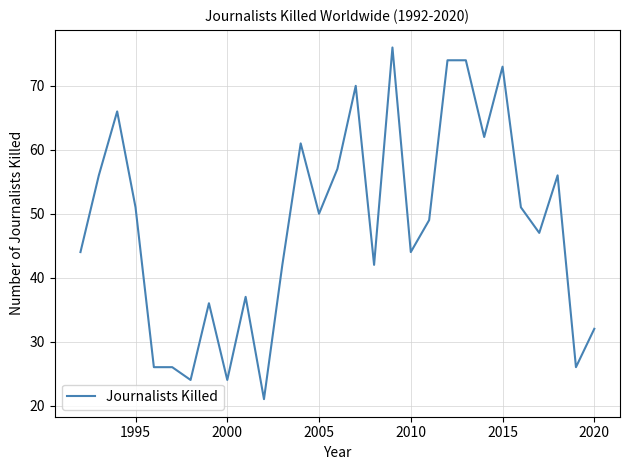

What is the greatest value displayed?

76